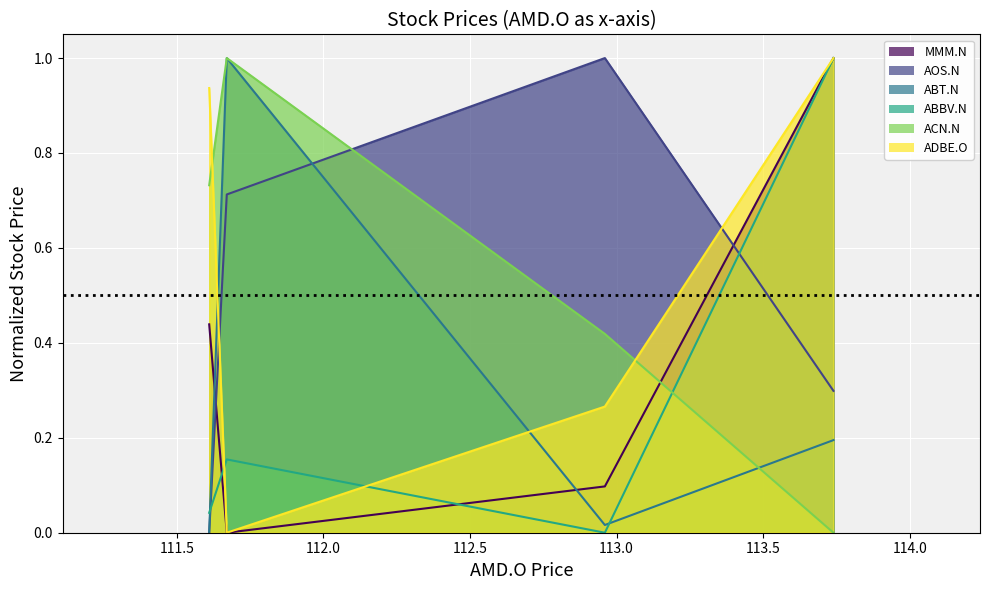

What is the maximum value shown in the chart?

1.0